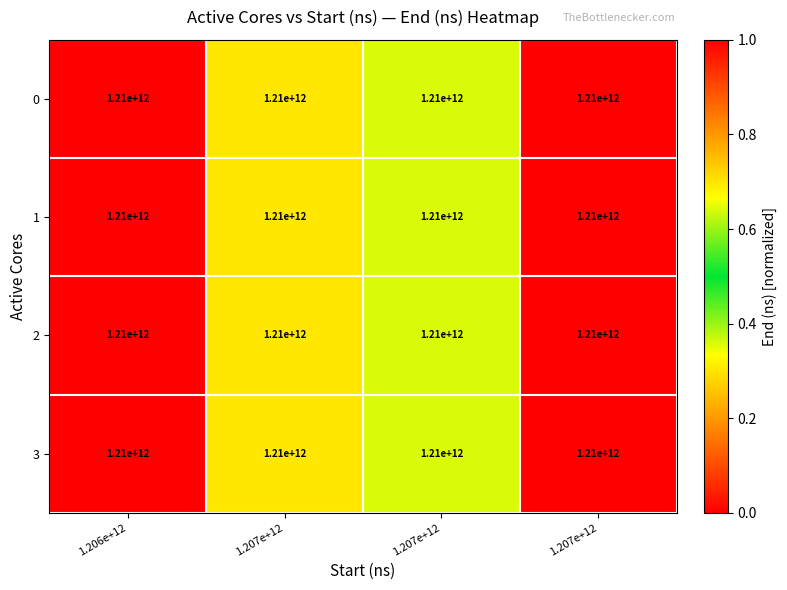

How many data points in 3 are above 0?

3